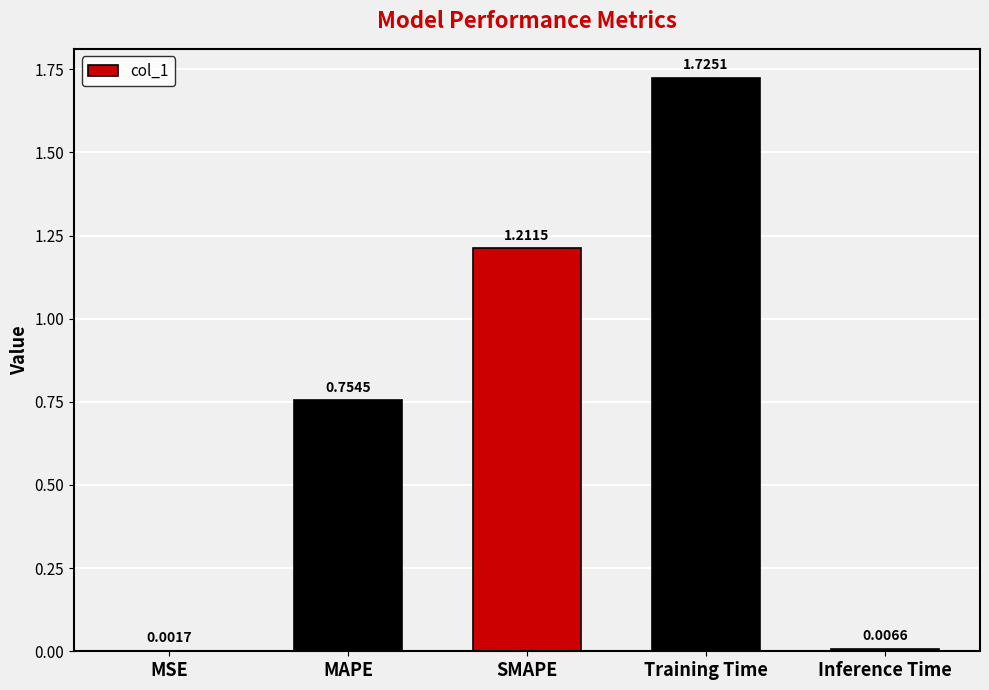

Are the bars horizontal?

No